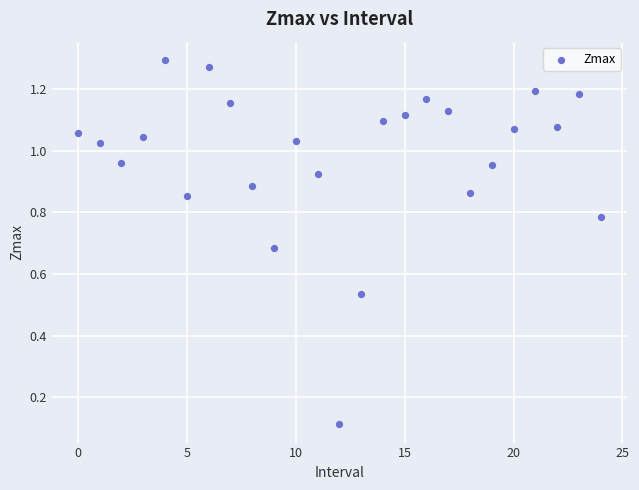

How many data points are displayed?

25